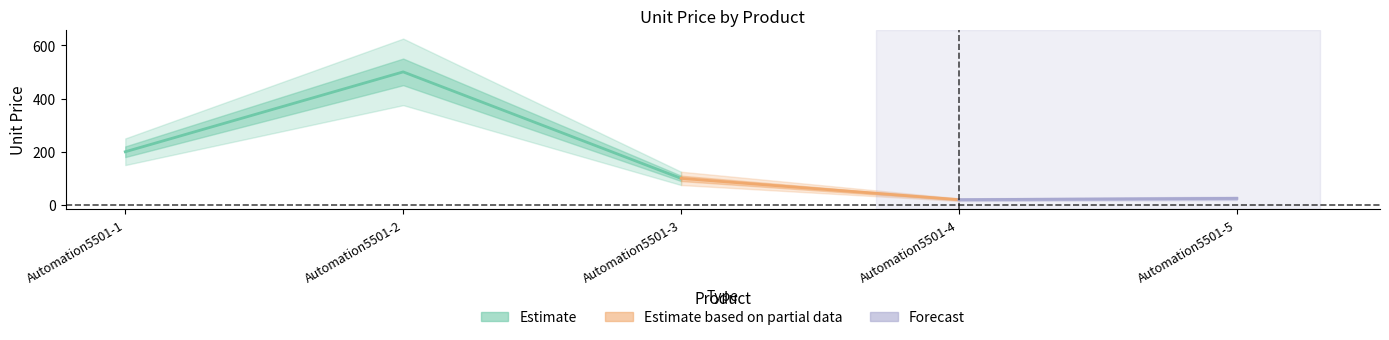

What is the average value?

169